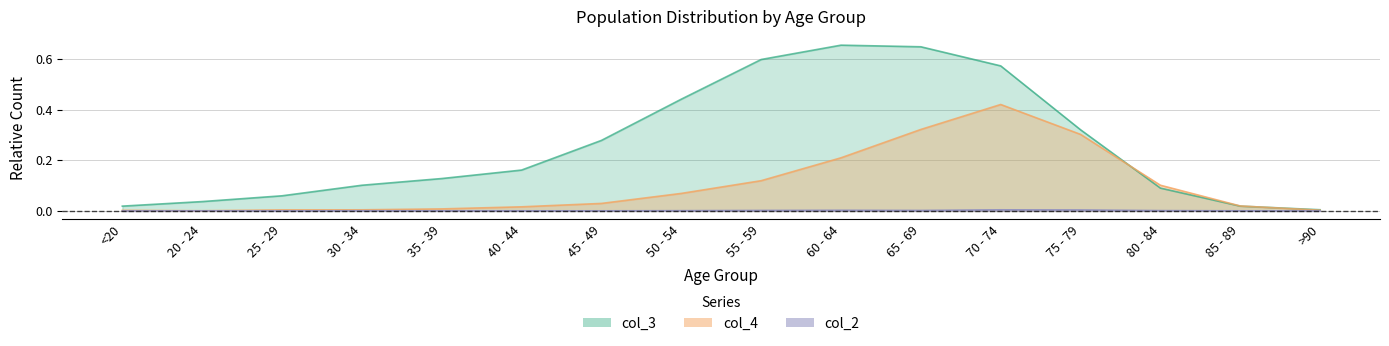

How many data points in col_2 are above 0?

13